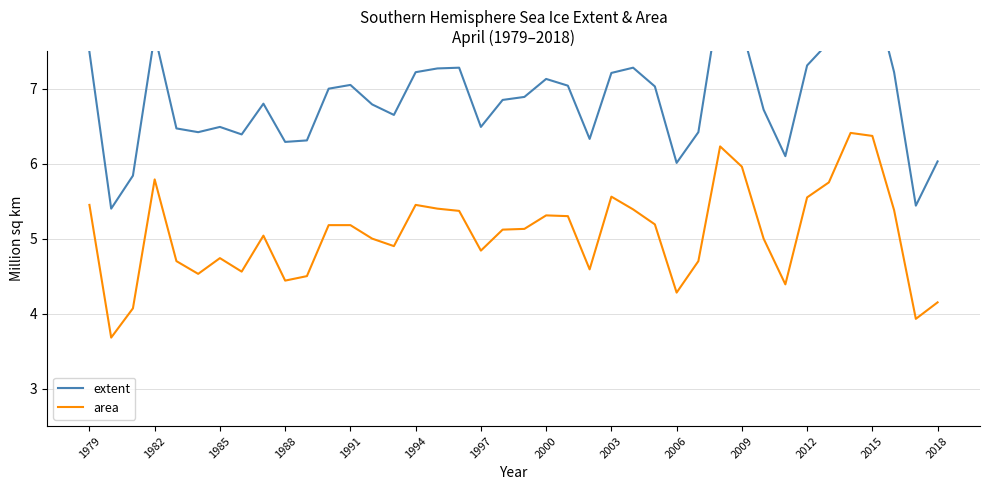

True or false: extent and area cross at least once.

False